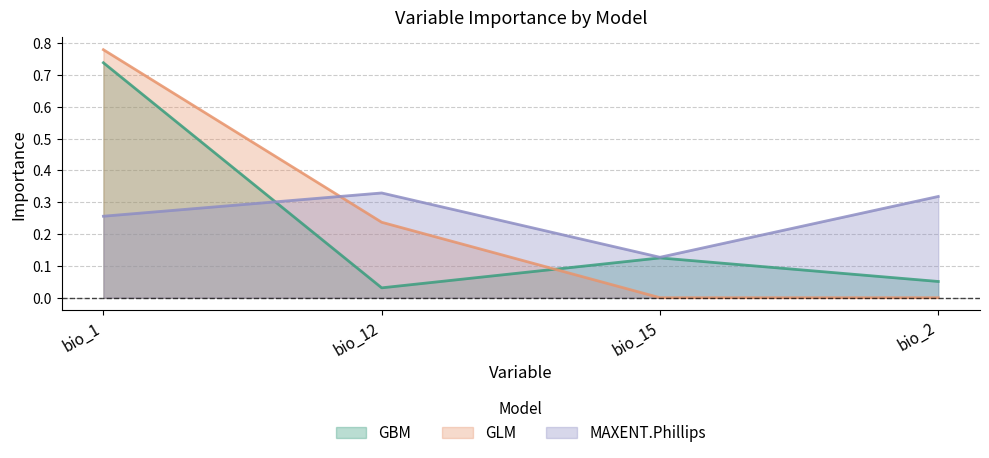

Reading left to right, list all the values displayed in this chart.

GBM: bio_1=0.7	bio_12=0.0	bio_15=0.1	bio_2=0.1
GLM: bio_1=0.8	bio_12=0.2	bio_15=0.0	bio_2=0.0
MAXENT.Phillips: bio_1=0.3	bio_12=0.3	bio_15=0.1	bio_2=0.3